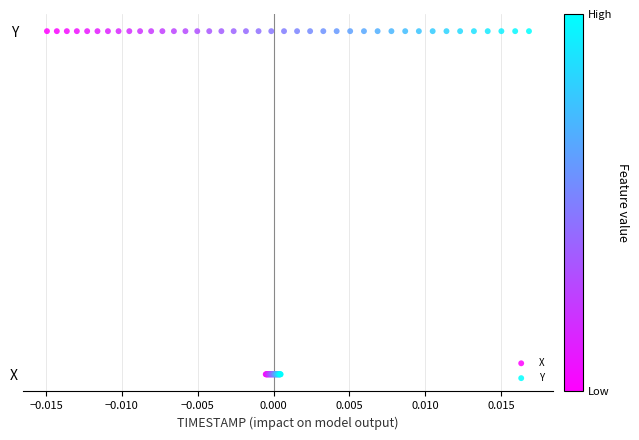

Which series contains the highest Y value?

Y